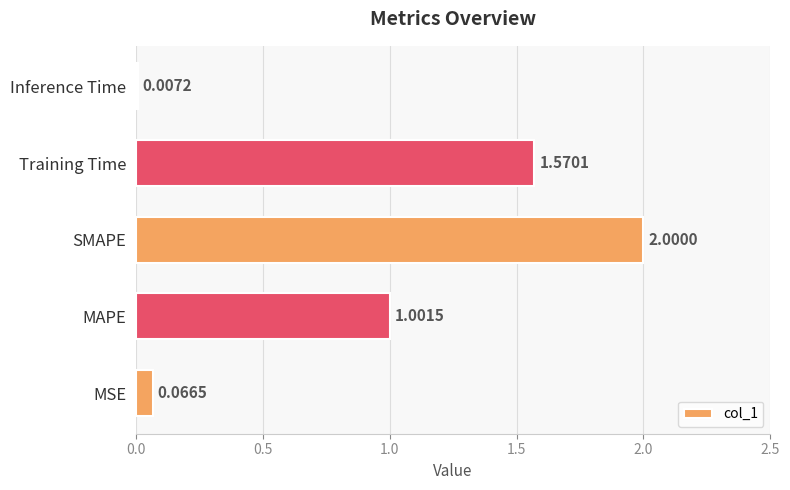

What is the sum of all values?

4.6